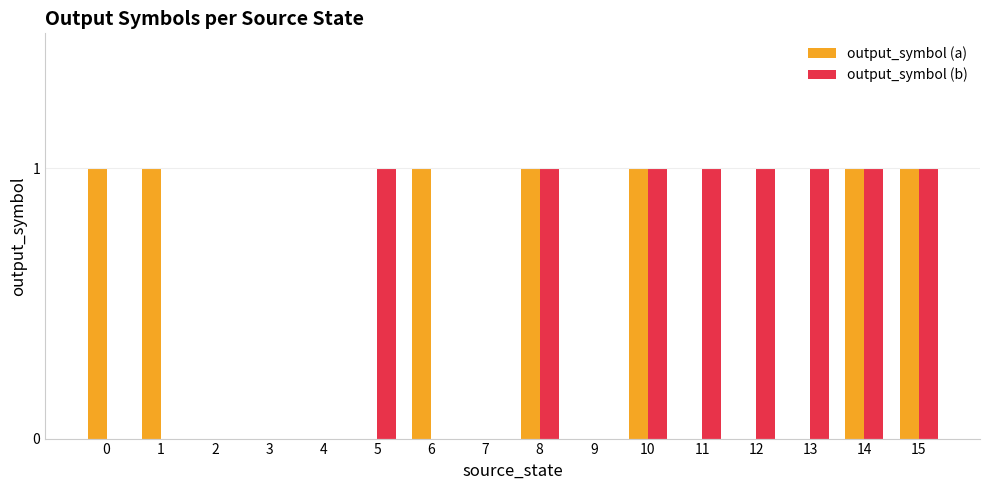

Is it true that output_symbol (b) equals -1 at 1?

False